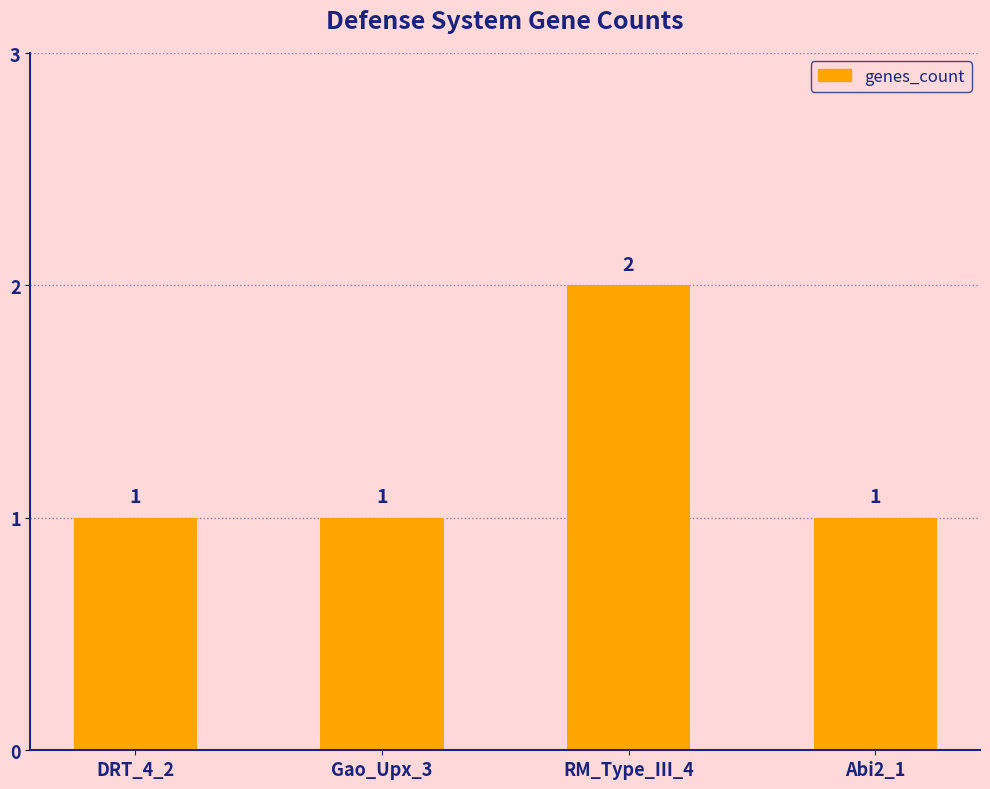

The value at Abi2_1 is 1. True or false?

True